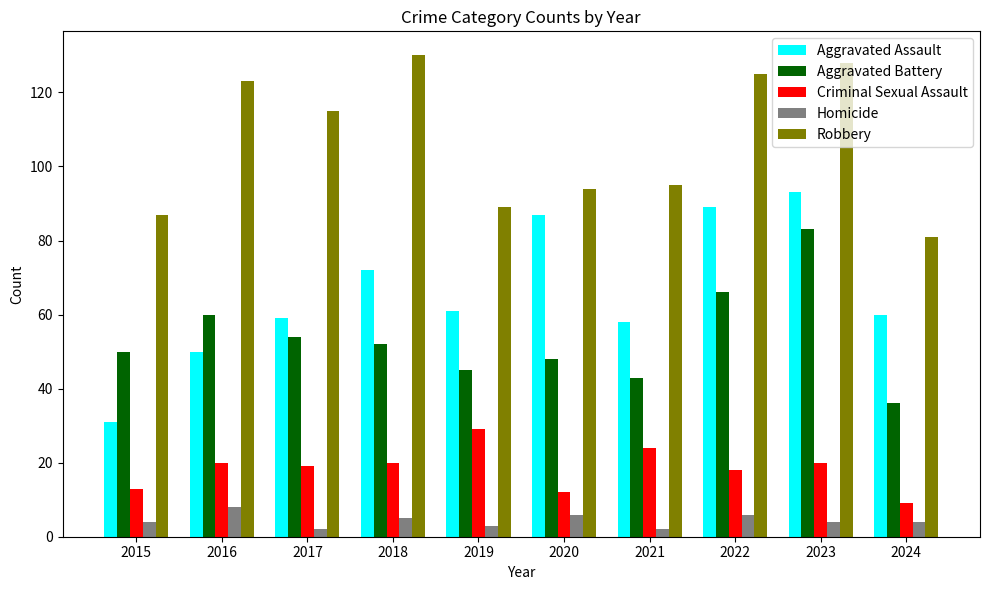

What is the average value of the Criminal Sexual Assault series?

18